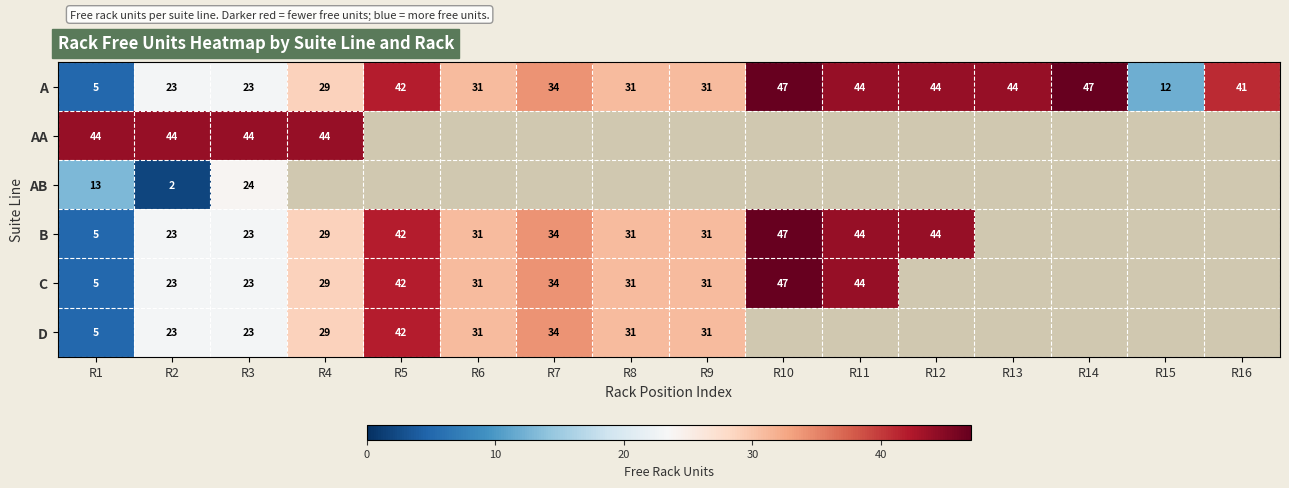

What is the approximate value of A at R12, to the nearest 5?

45